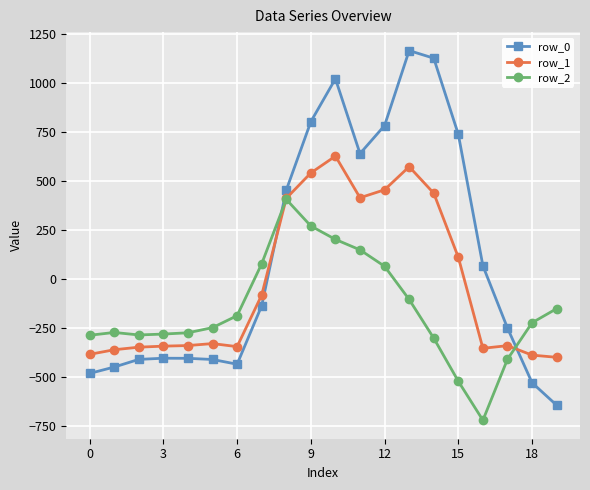

How many times do row_1 and row_2 cross each other?

2